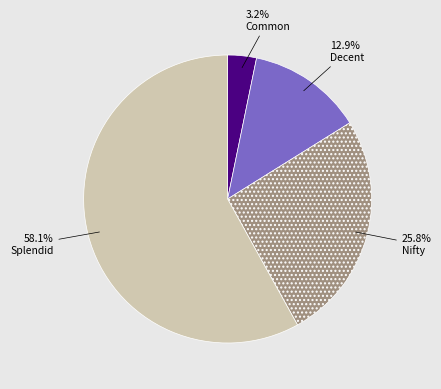

To the nearest percent, what percentage of the pie is Decent?

13%